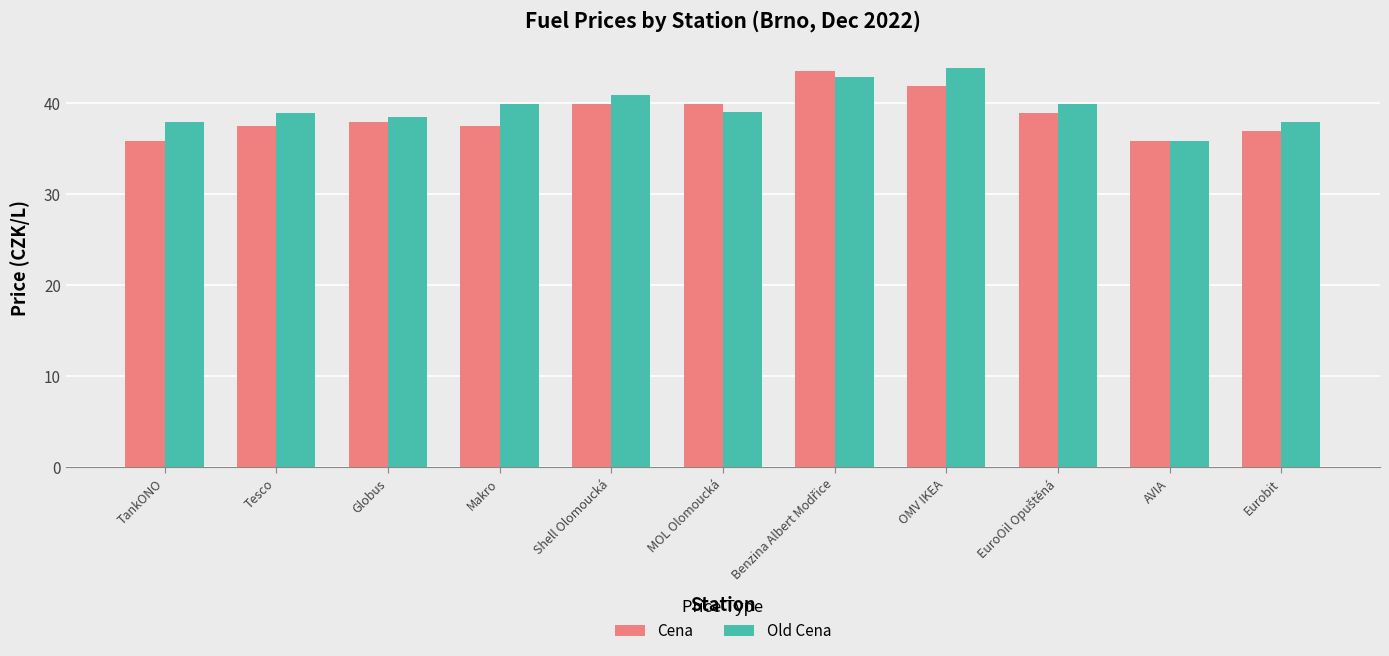

What is the label of the 8th bar from the right?

Makro